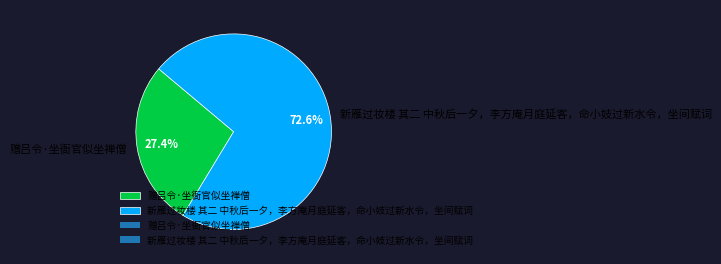

How many segments does this pie chart have?

2